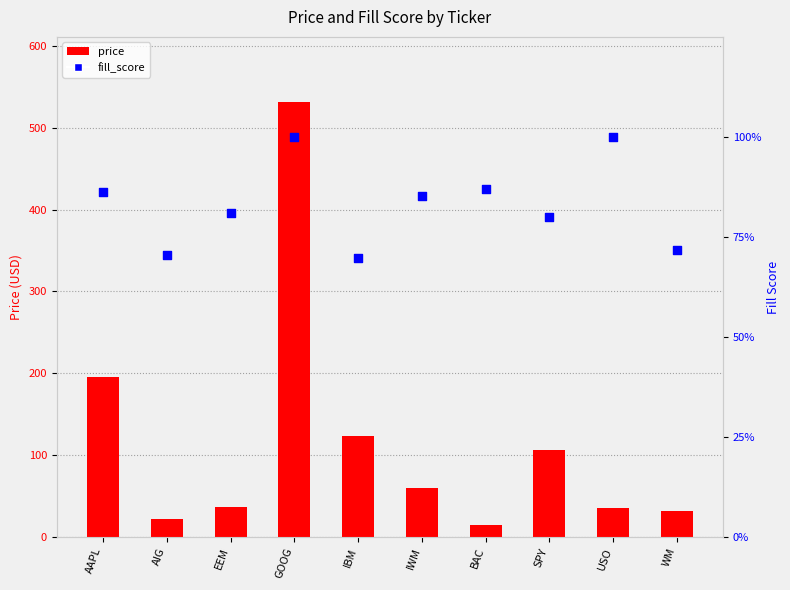

Which series has the largest Y range (max minus min)?

price